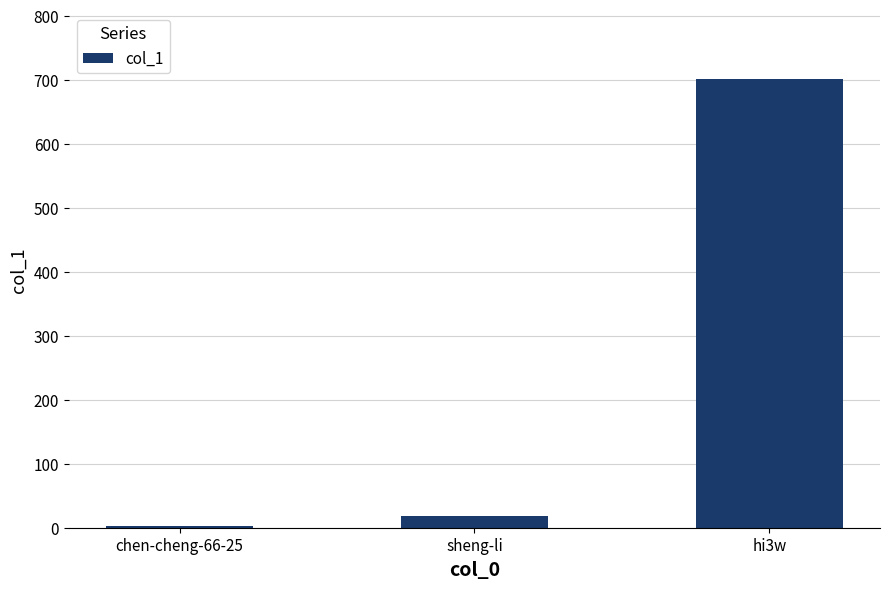

What is the value of the 2nd bar from the left?

18